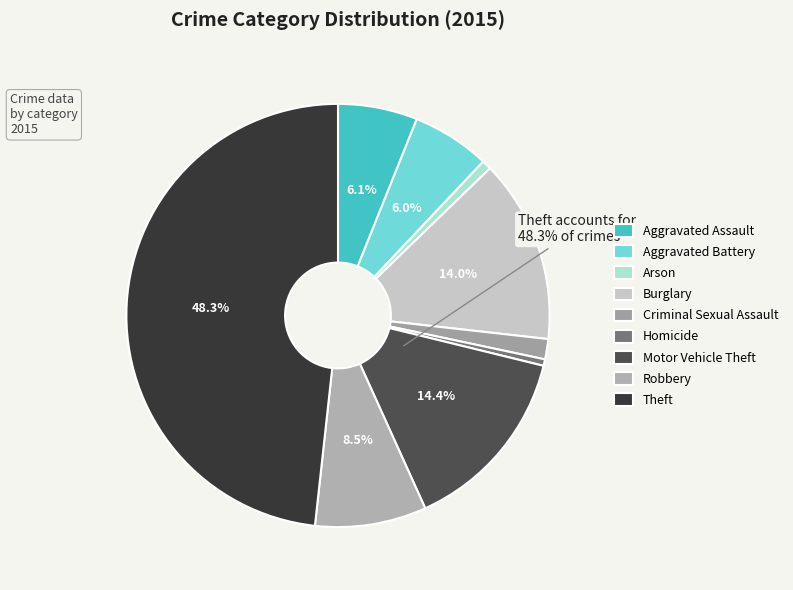

To the nearest percent, what portion does Motor Vehicle Theft represent?

14%